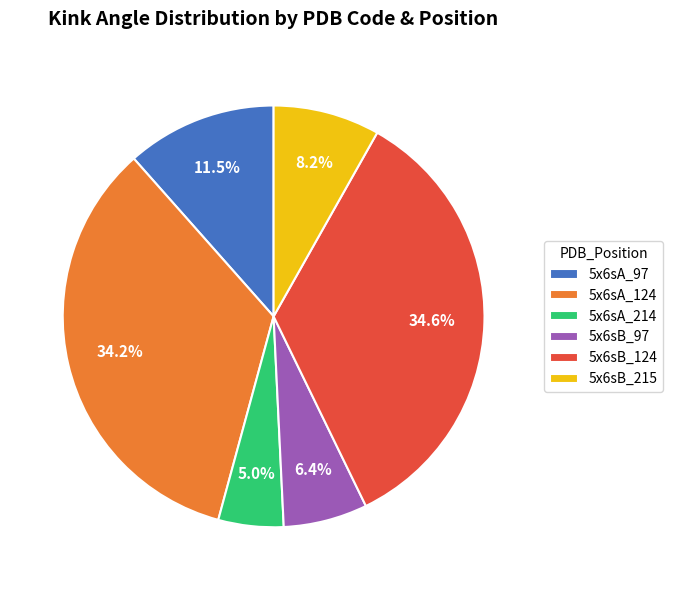

To the nearest percent, what is the difference between the largest and smallest slice percentages?

30%